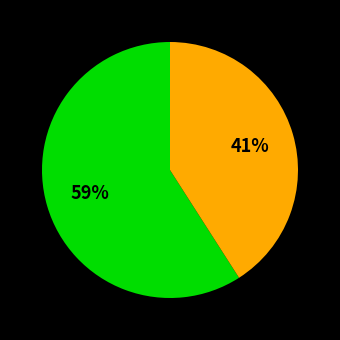

To the nearest percent, what is the average slice percentage?

50%